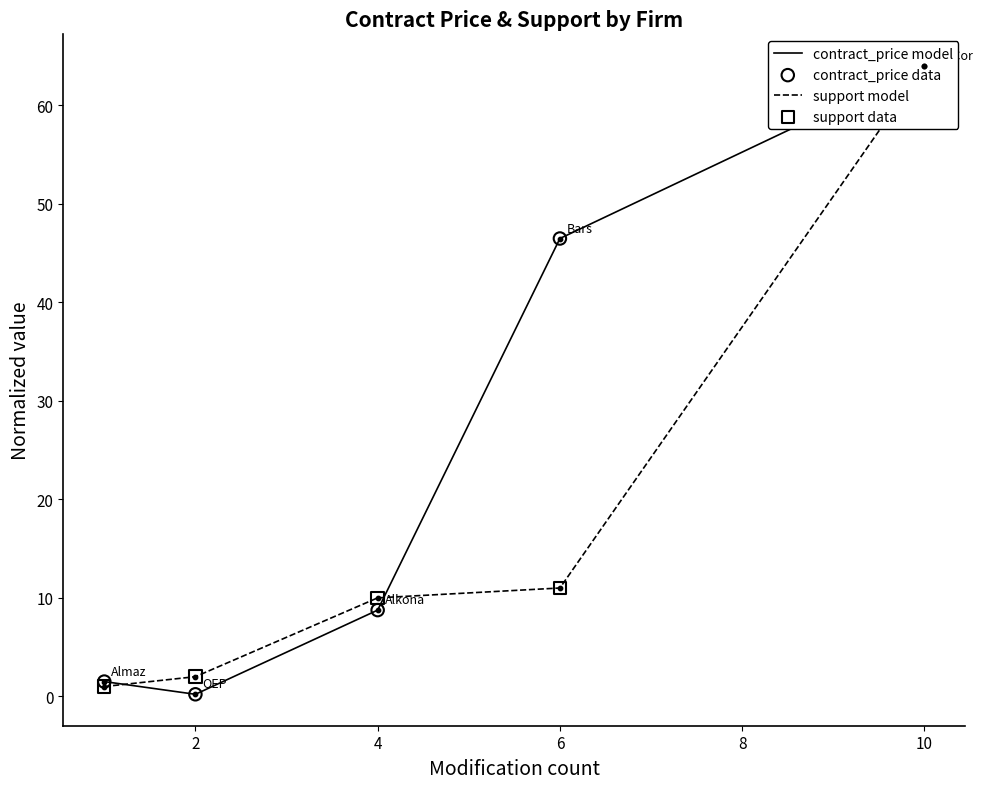

At how many categories does at least one series exceed 61?

1